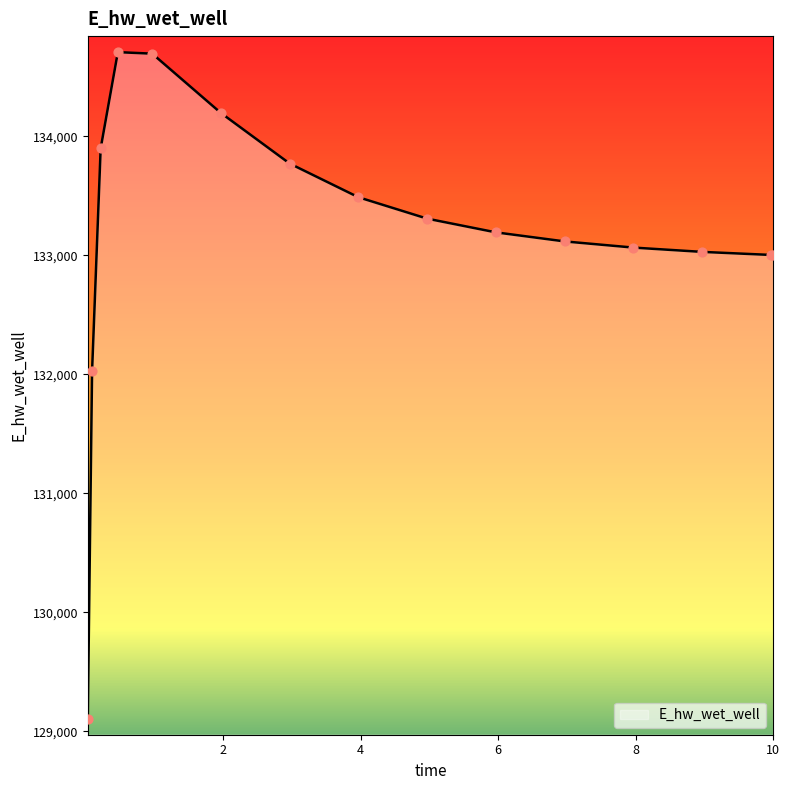

What is the difference between the maximum and minimum values?

5607.3